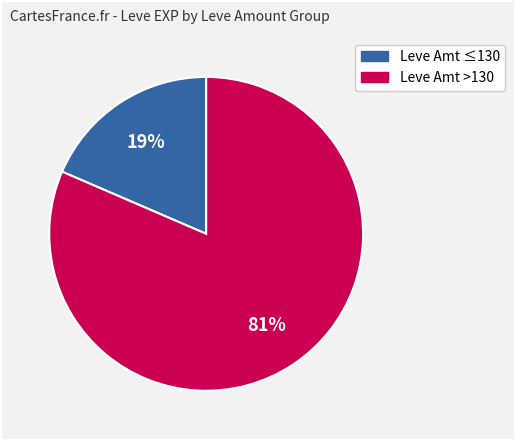

How many slices are in this pie chart?

2